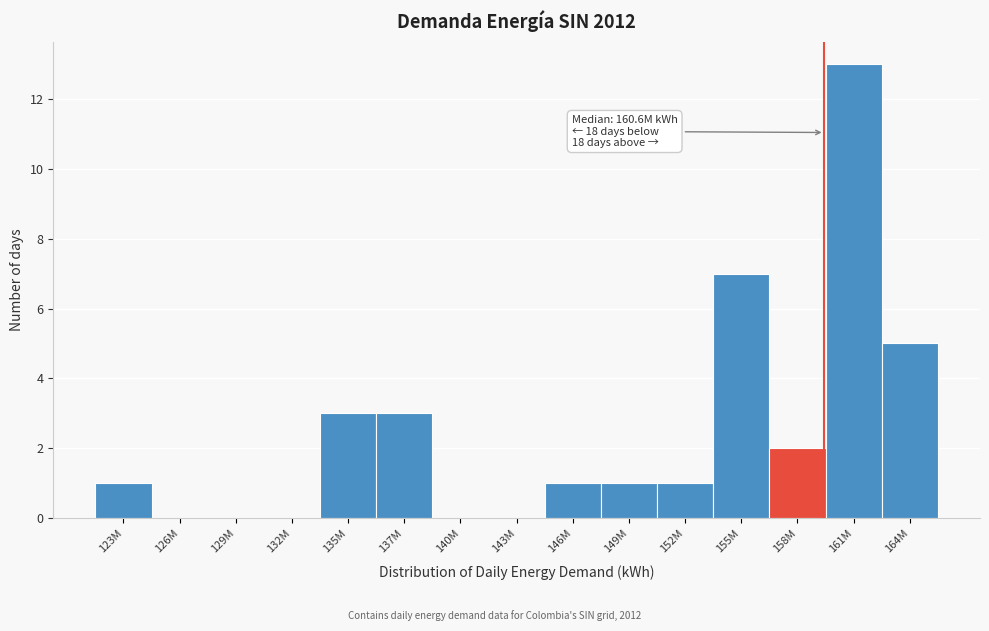

Reading left to right, list all the values displayed in this chart.

123M=1	126M=0	129M=0	132M=0	135M=3	137M=3	140M=0	143M=0	146M=1	149M=1	152M=1	155M=7	158M=2	161M=13	164M=5